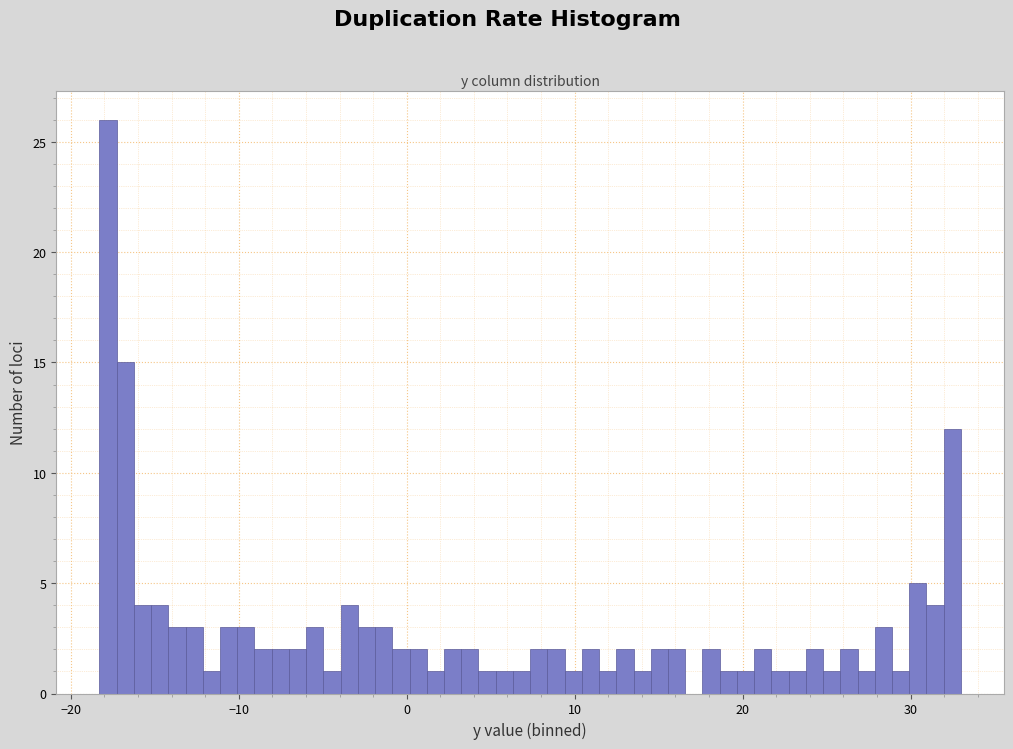

Read against the x-axis, roughly where is the centre of the tallest bar?

-18